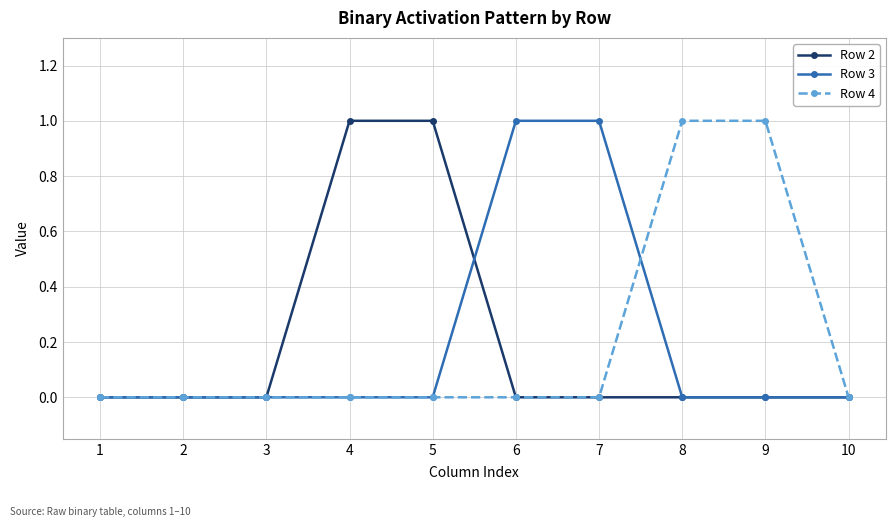

Between 3 and 6, which series saw the biggest shift?

Row 3